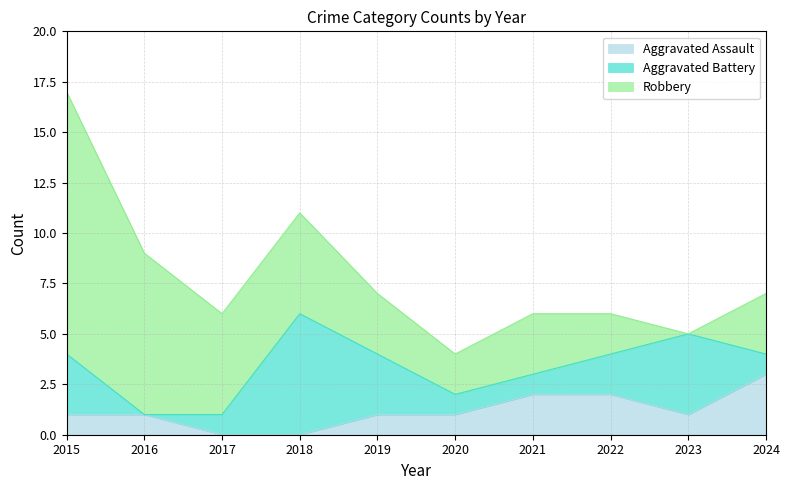

Is it true that Robbery equals 19 at 2015?

False